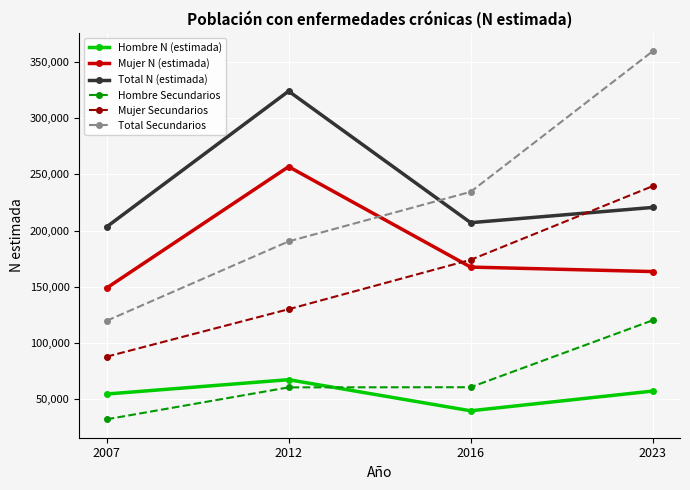

What is the sum of the Total N (estimada) values at 2007 and 2016?

410359